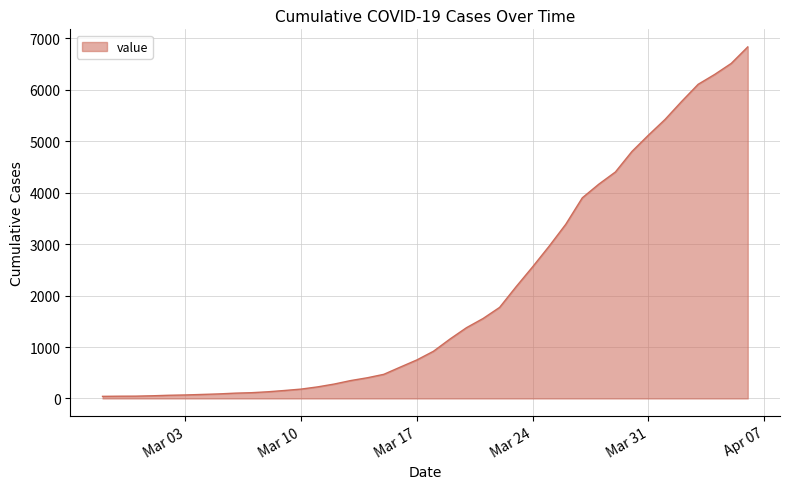

What is the greatest value displayed?

6833